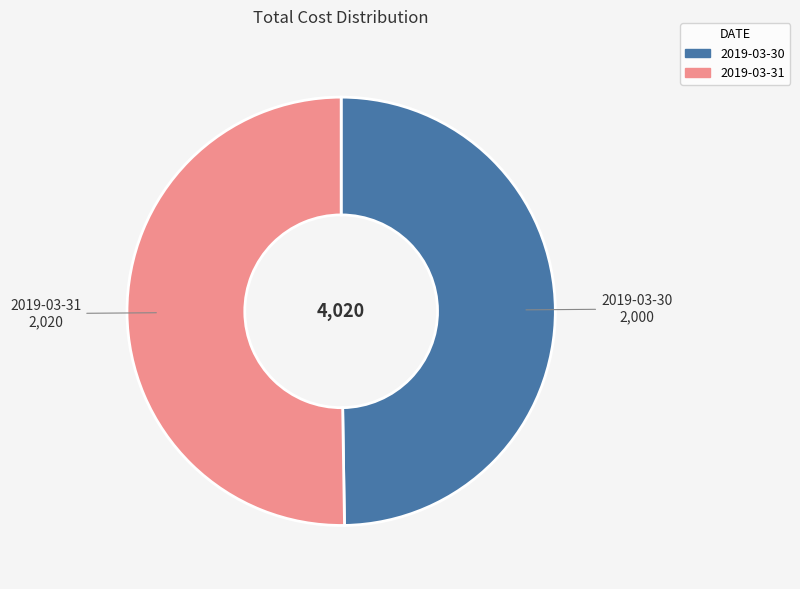

Combined, do 2019-03-31 and 2019-03-30 account for over 50%?

Yes